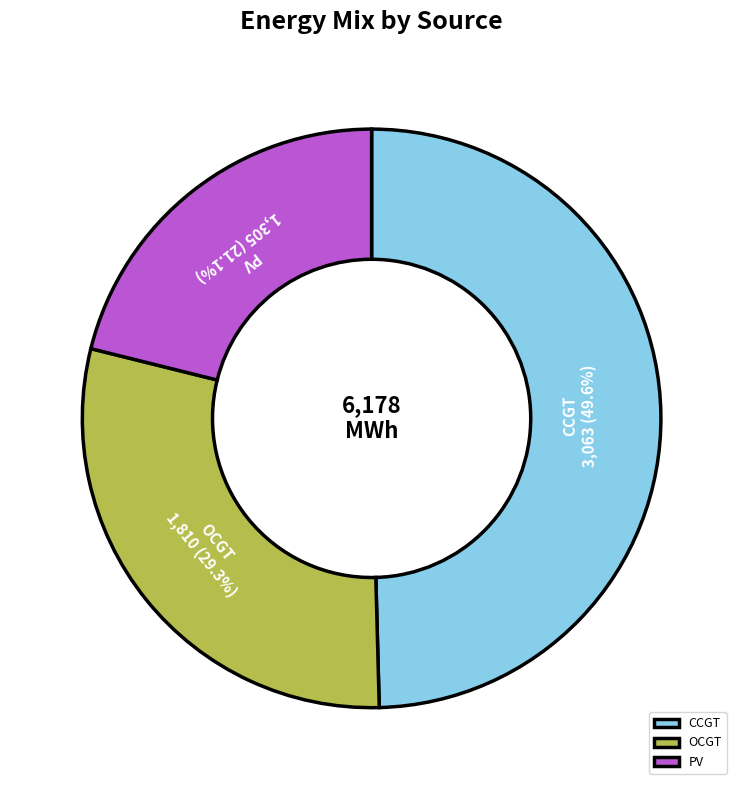

Do CCGT and PV together represent more than half of the pie?

Yes